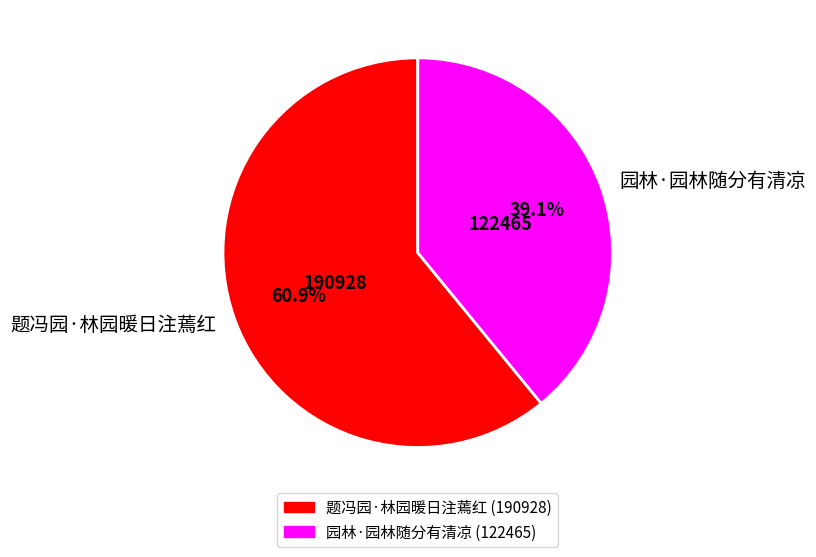

What is the majority slice?

题冯园·林园暖日注蔫红